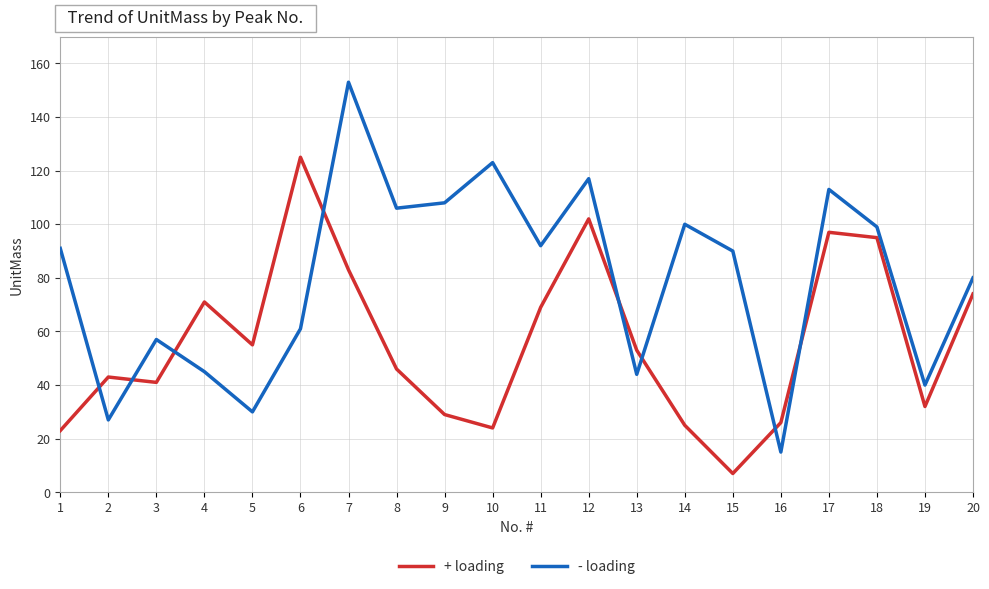

Count the number of data series in this chart.

2